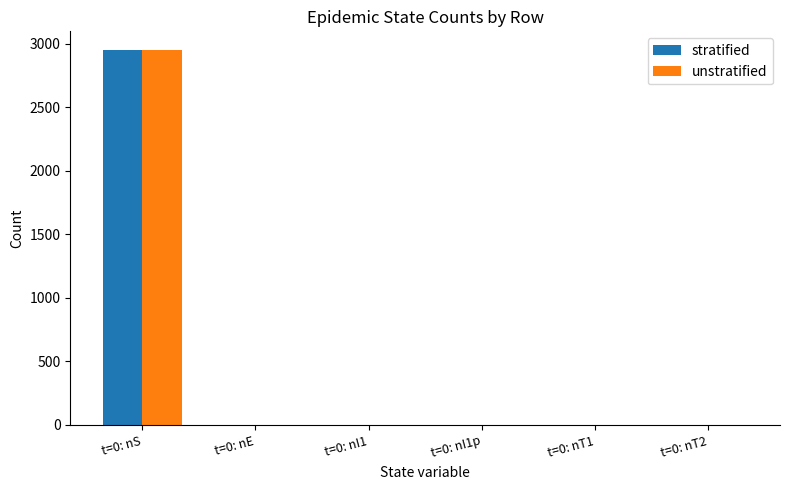

Is it true that stratified equals -1108 at t=0: nI1p?

False